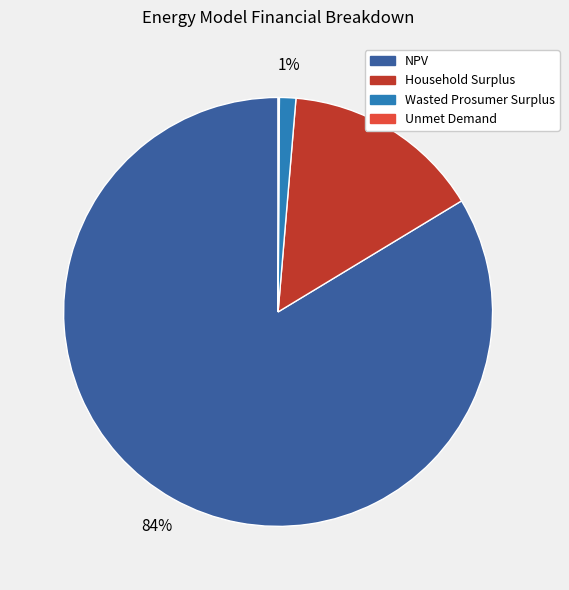

To the nearest percent, what is the difference between the largest and smallest slice percentages?

84%